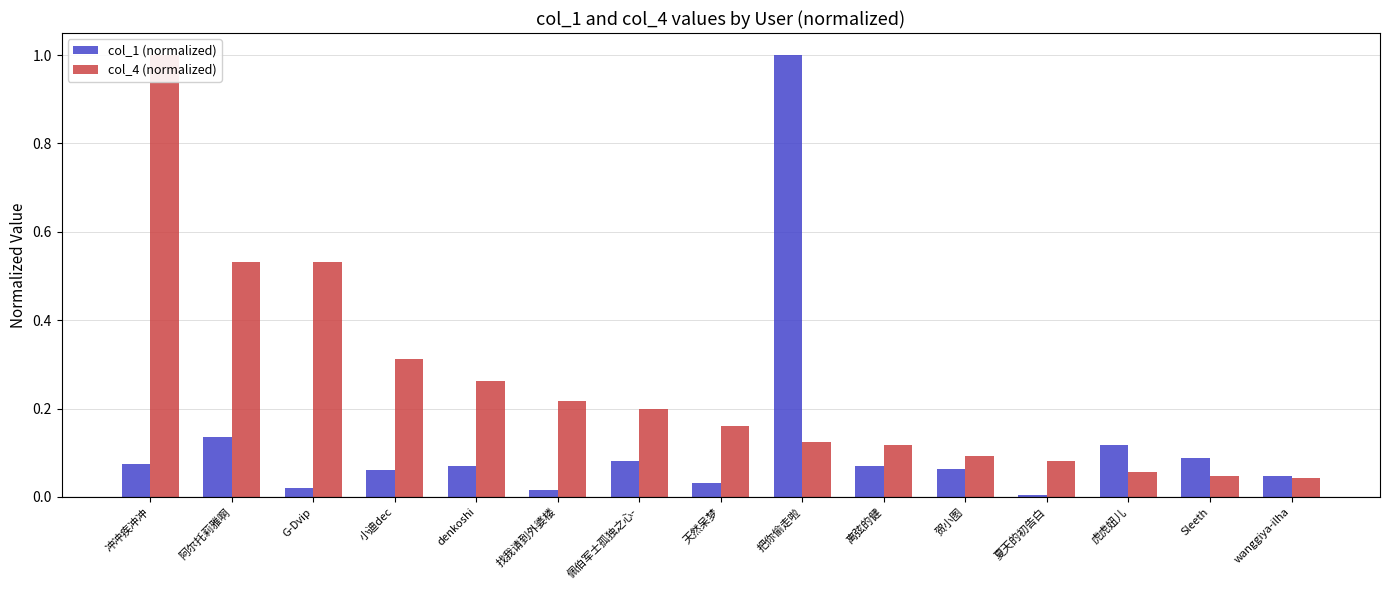

At which category is the sum across all series the highest?

把你偷走啦